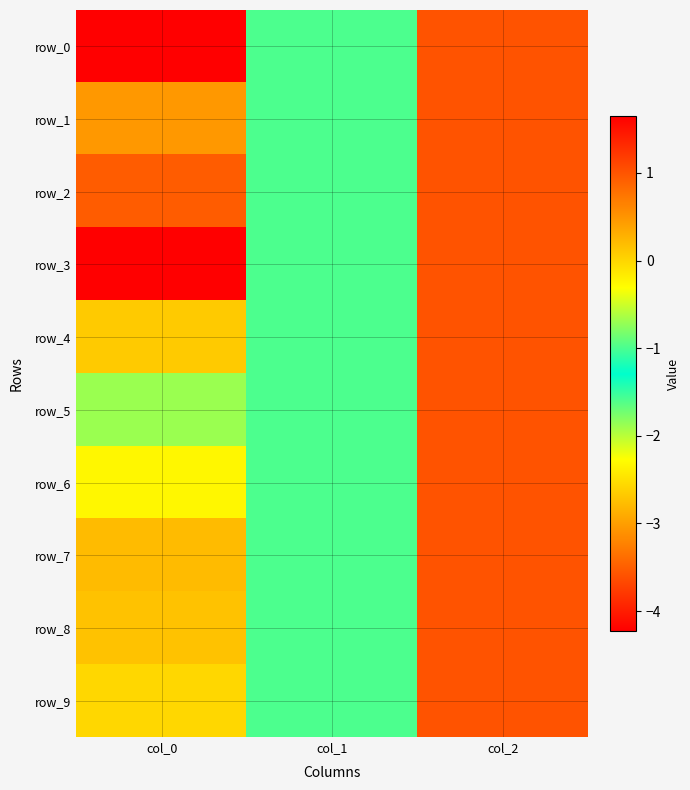

What value does the row_6 series have at col_1?

-1.0